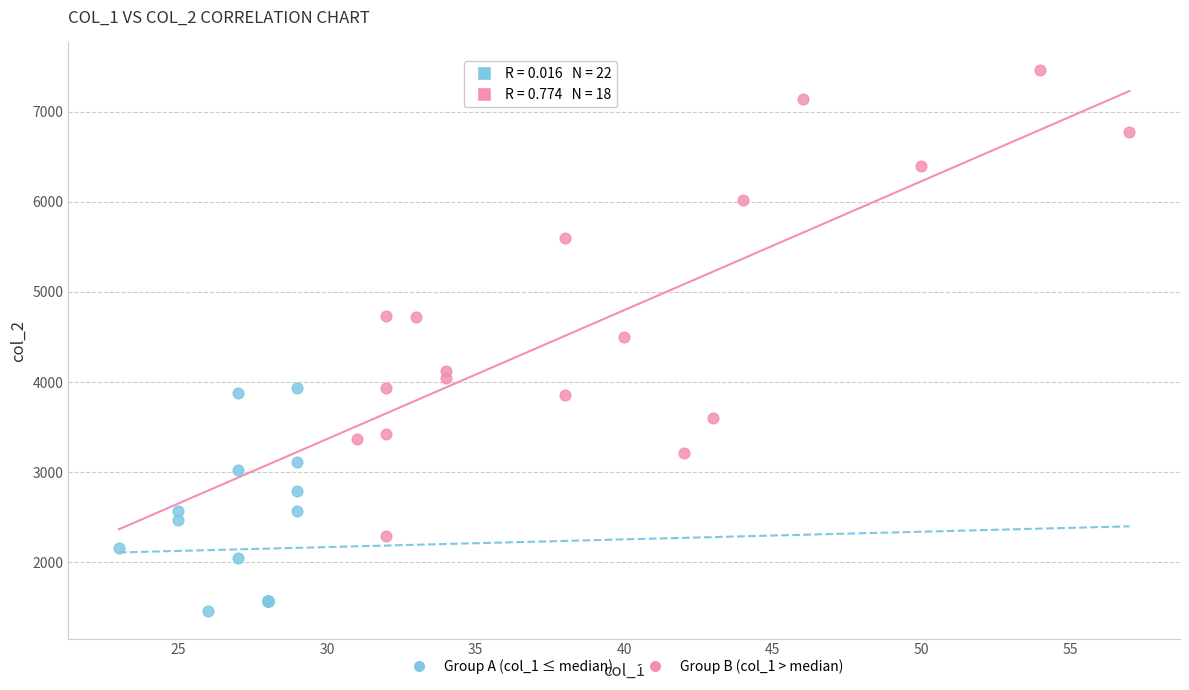

Which series has the largest Y range (max minus min)?

Group B (col_1 > median)